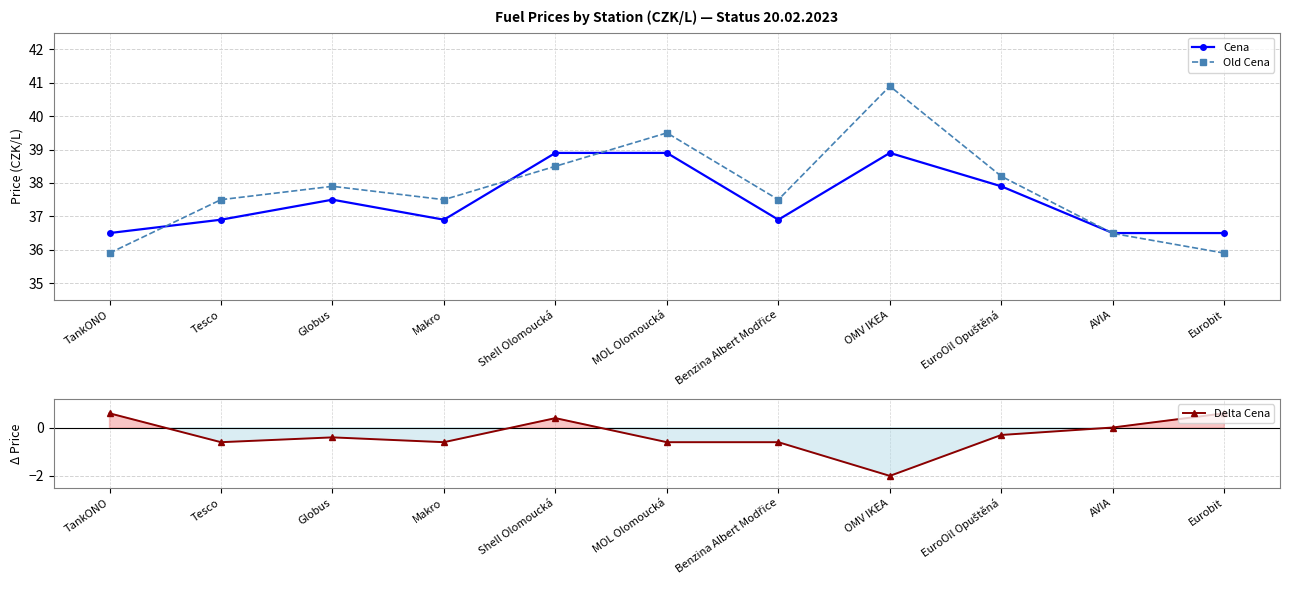

Rank the series by their maximum value, from highest to lowest.

Old Cena, Cena, Delta Cena